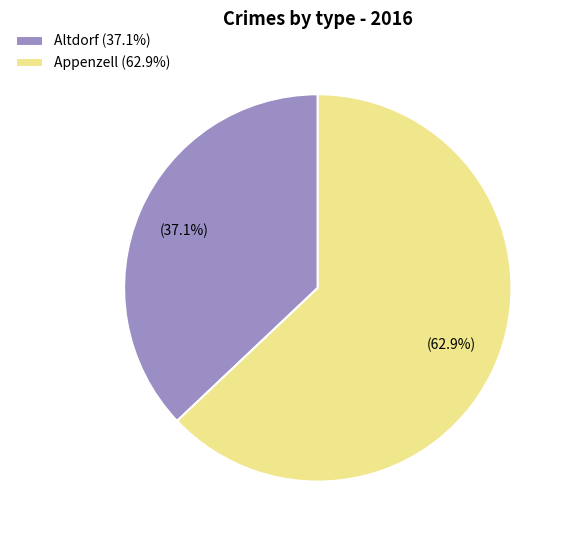

What is the largest slice in the pie chart?

Appenzell